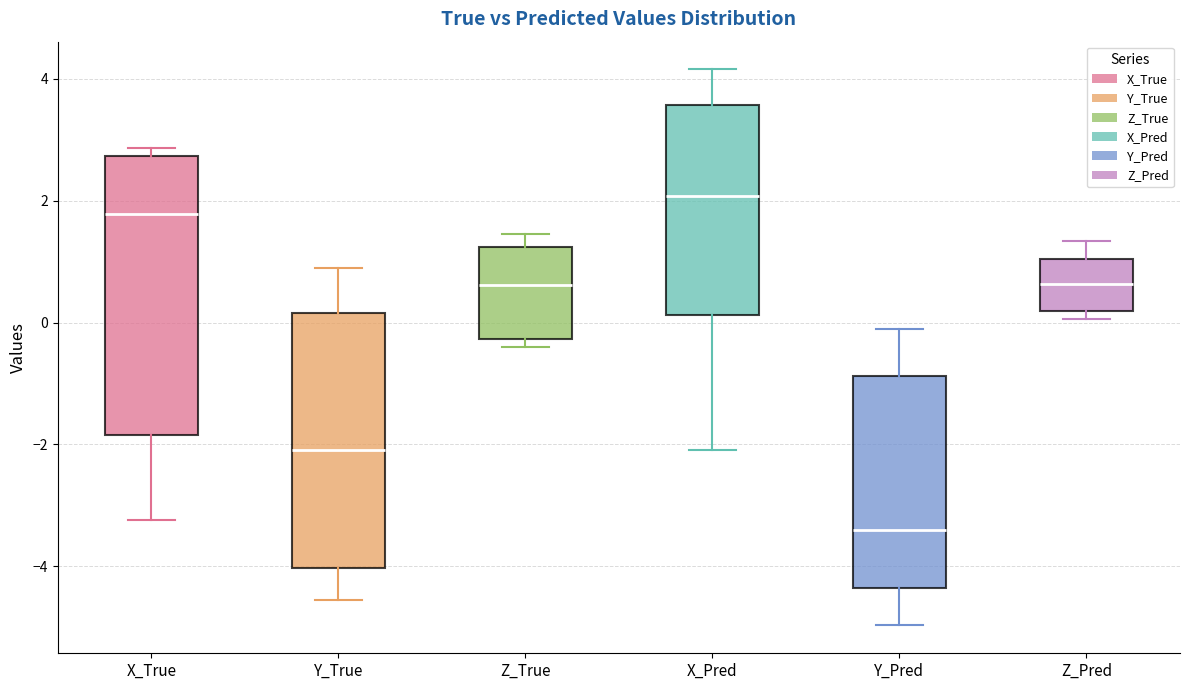

Which box has the lowest median line?

Y_Pred